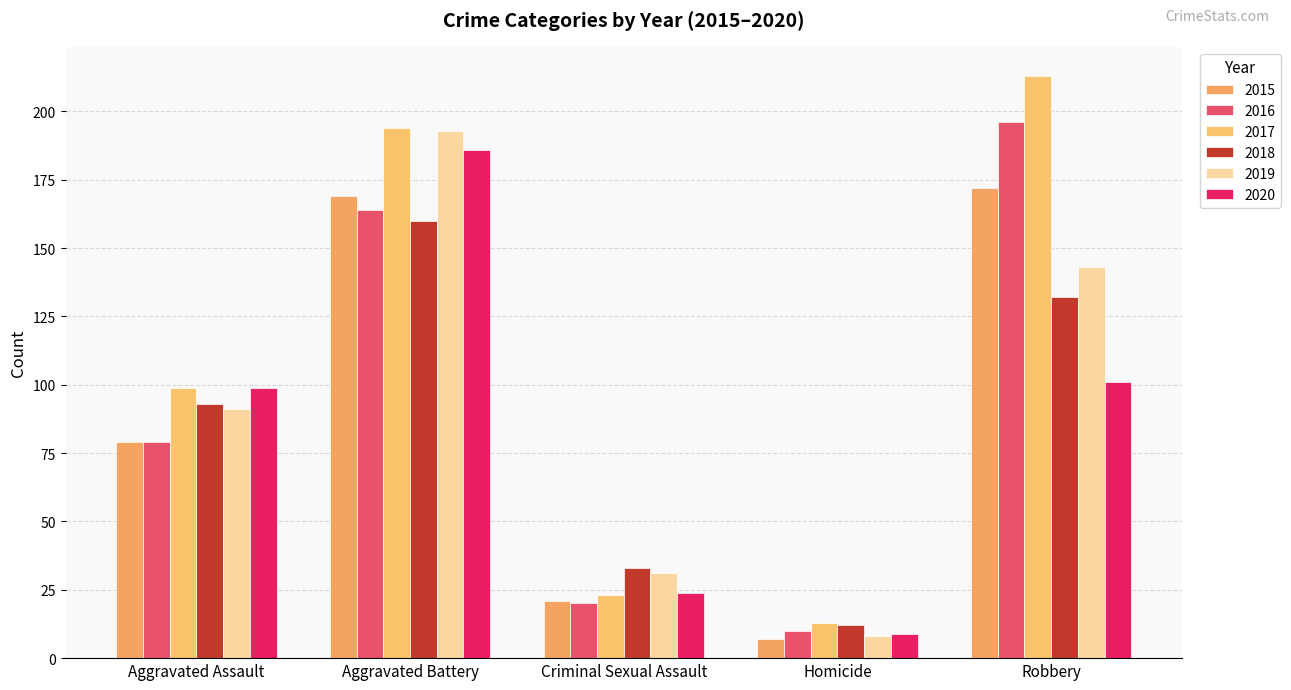

What is the maximum value for 2018?

160